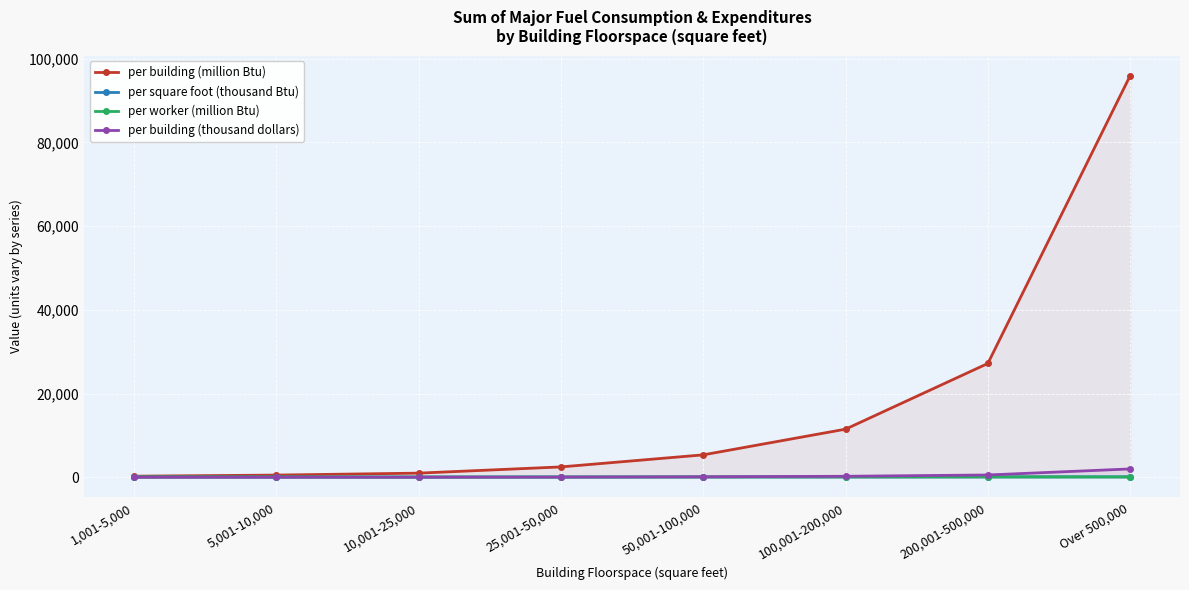

What is the label of the 6th point from the left?

100,001-200,000